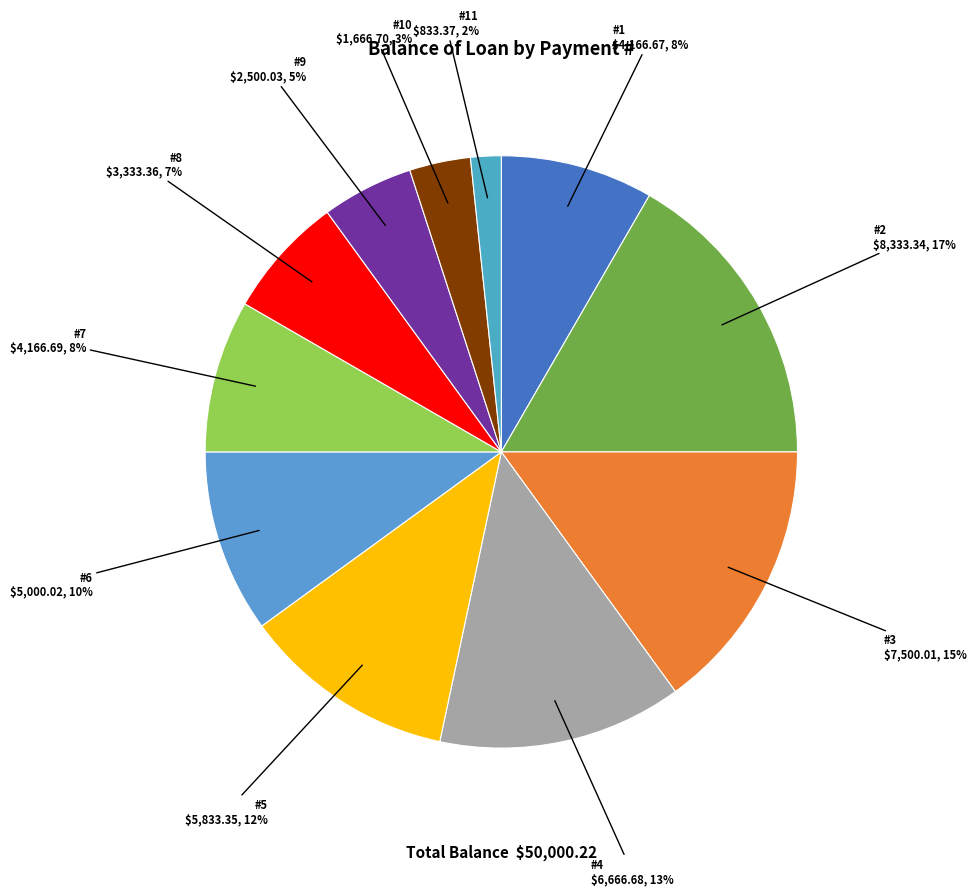

How many slices are in this pie chart?

11